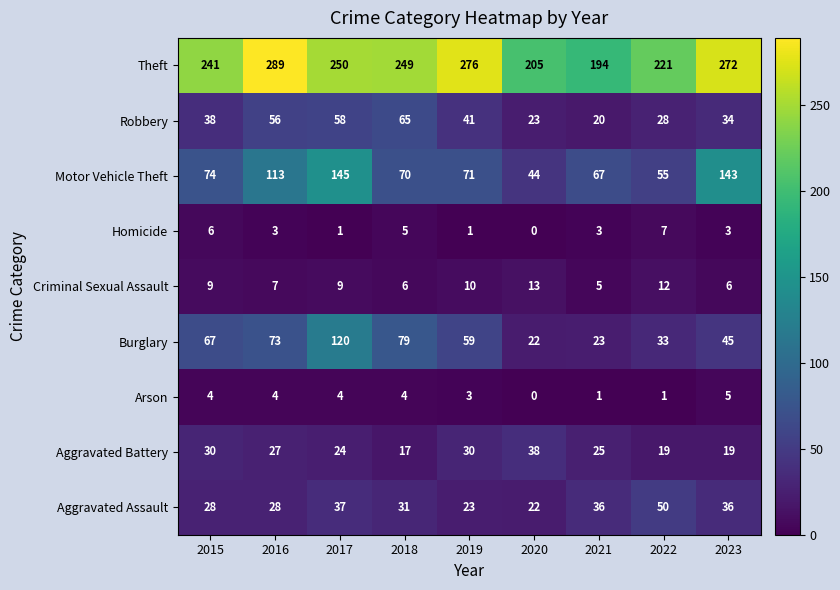

At how many categories does at least one series exceed 162?

9